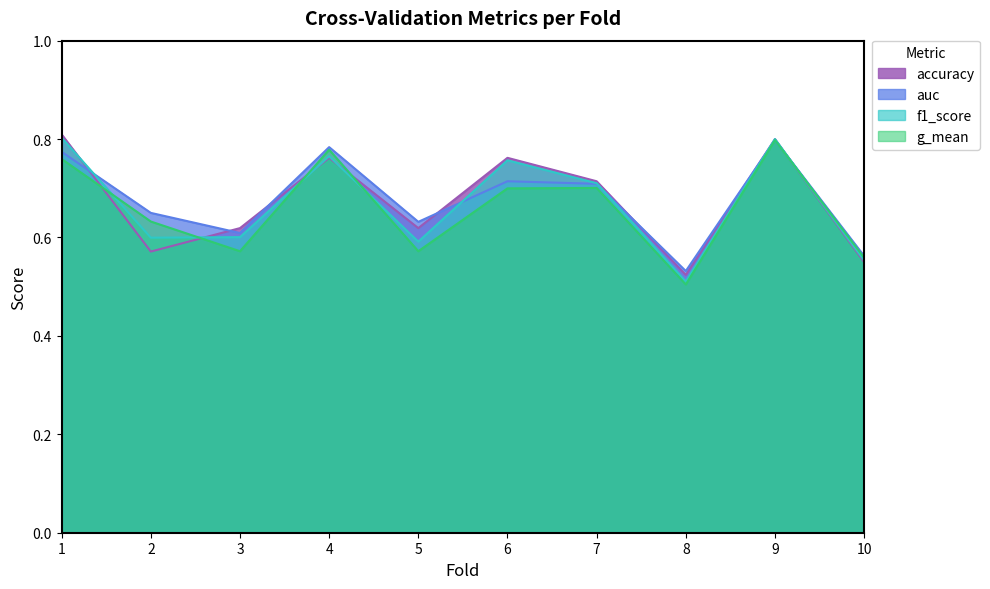

After their last crossing, which series has the higher values: f1_score or auc?

auc